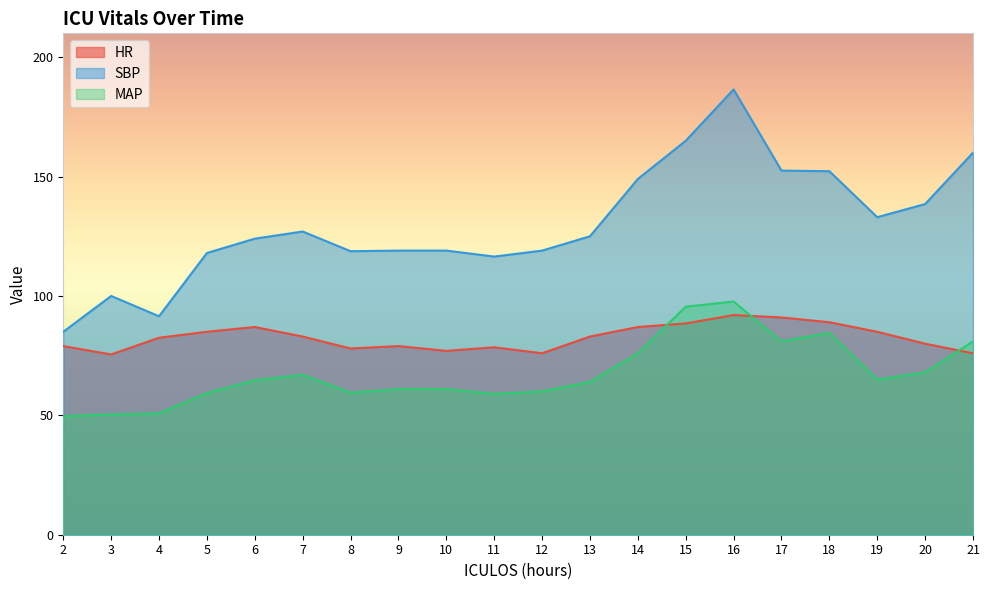

What is the difference between the maximum and minimum values in the HR series?

16.5